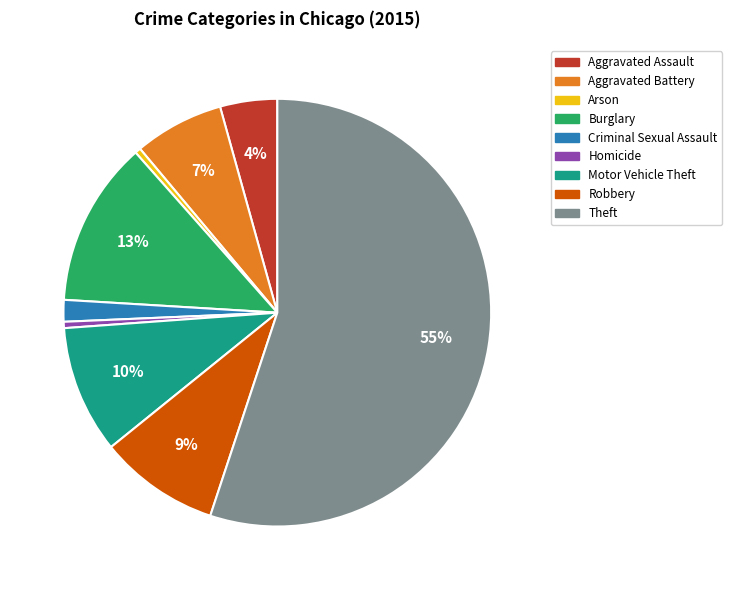

What is the largest slice in the pie chart?

Theft